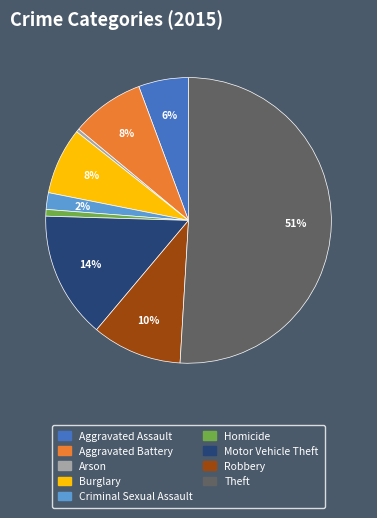

Is it true that Theft is 51% of the pie?

True